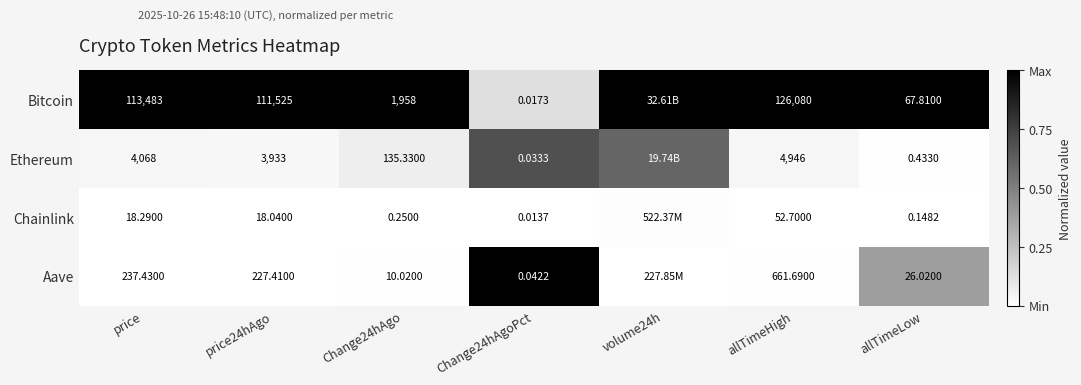

Which category has the highest value across all series?

price